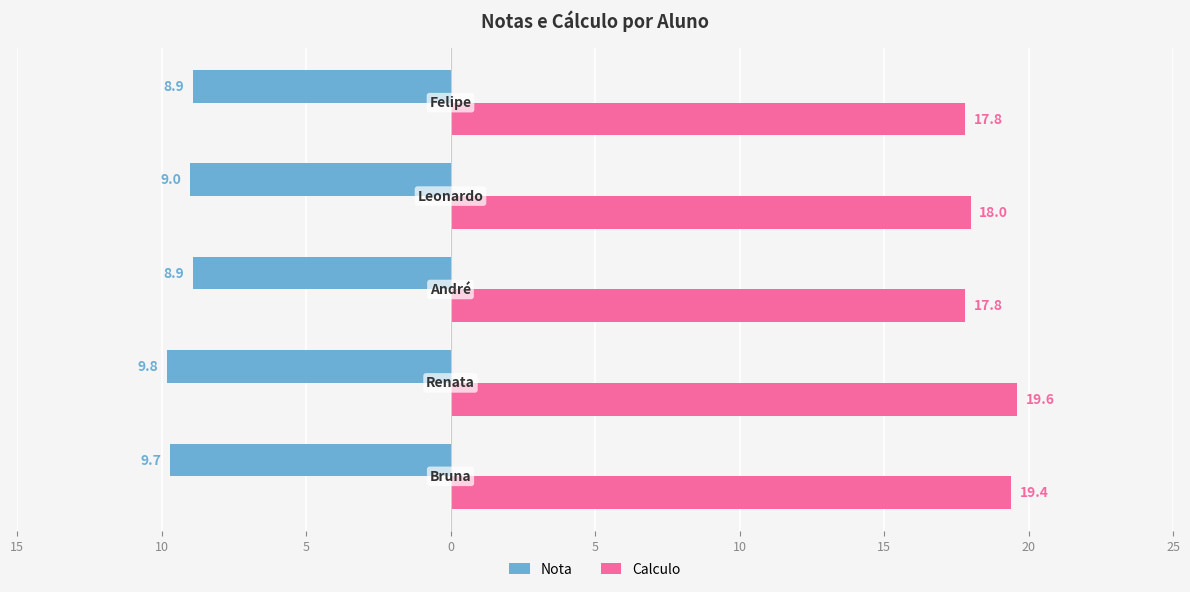

What is the value of the Calculo bar at the 4th from the left?

18.0